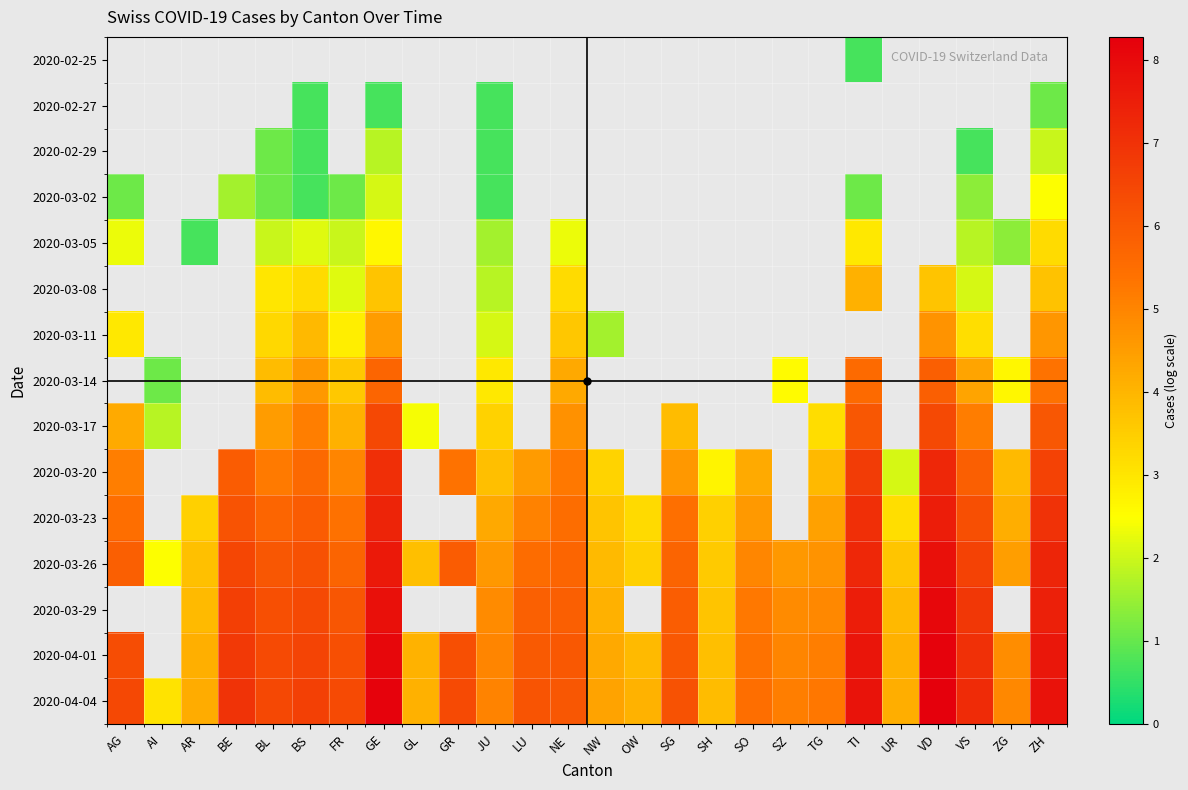

True or false: 2020-03-17 has a value of 6.4 at GE.

True